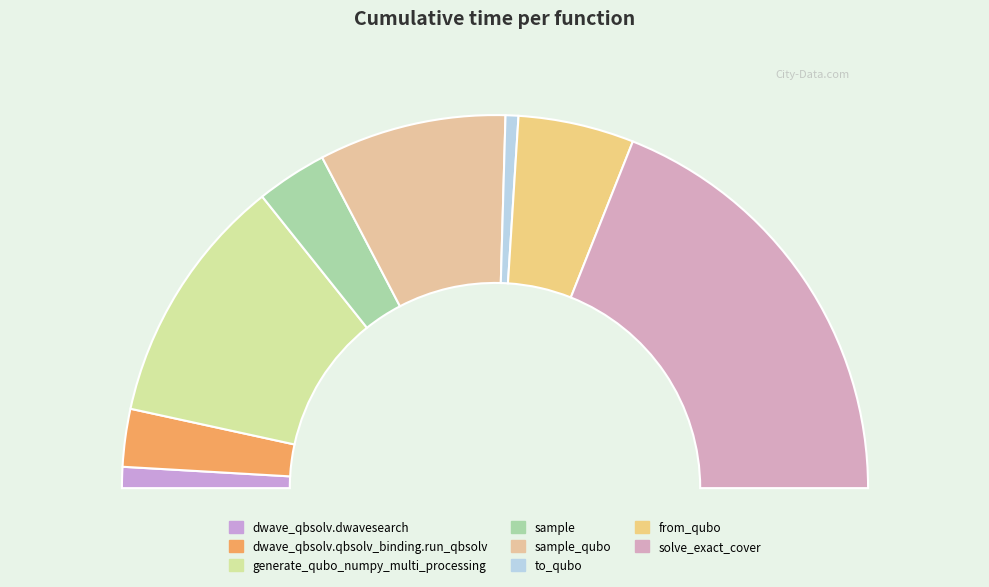

To the nearest percent, what is the combined percentage of sample_qubo and solve_exact_cover?

54%